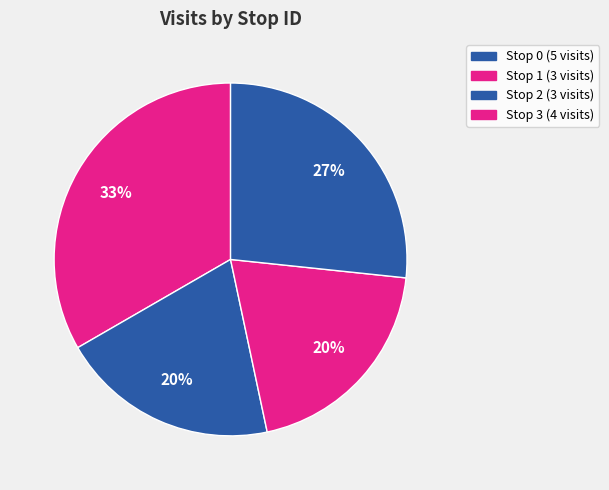

True or false: Stop 0 accounts for 25% of the total.

False